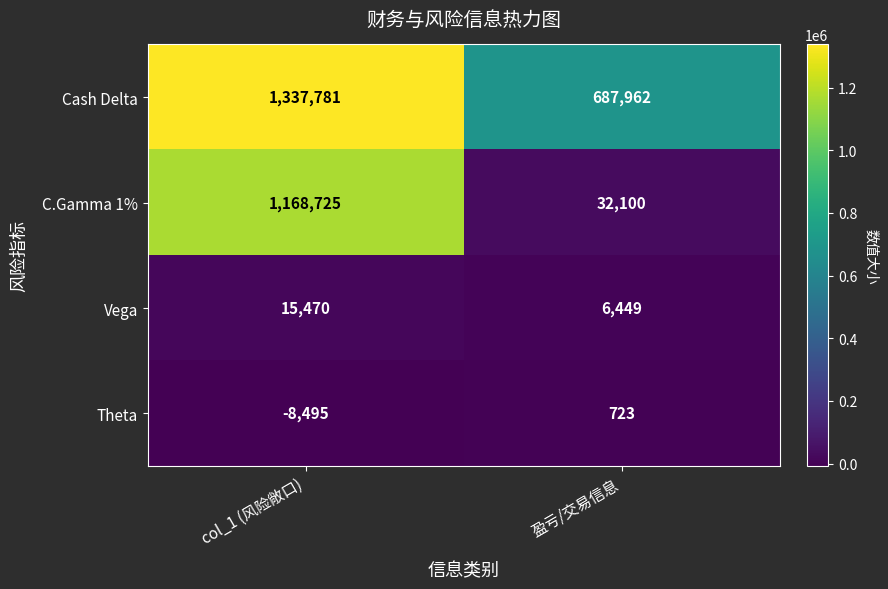

At which category is the sum across all series the highest?

col_1 (风险敞口)